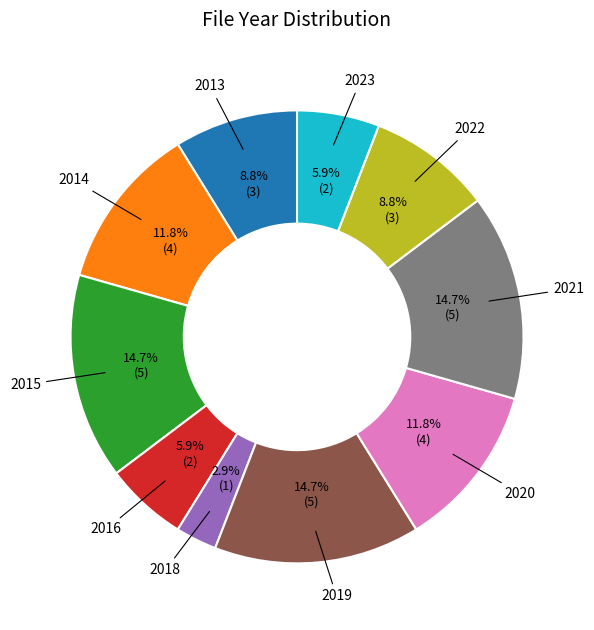

Is there a majority slice in this chart?

No